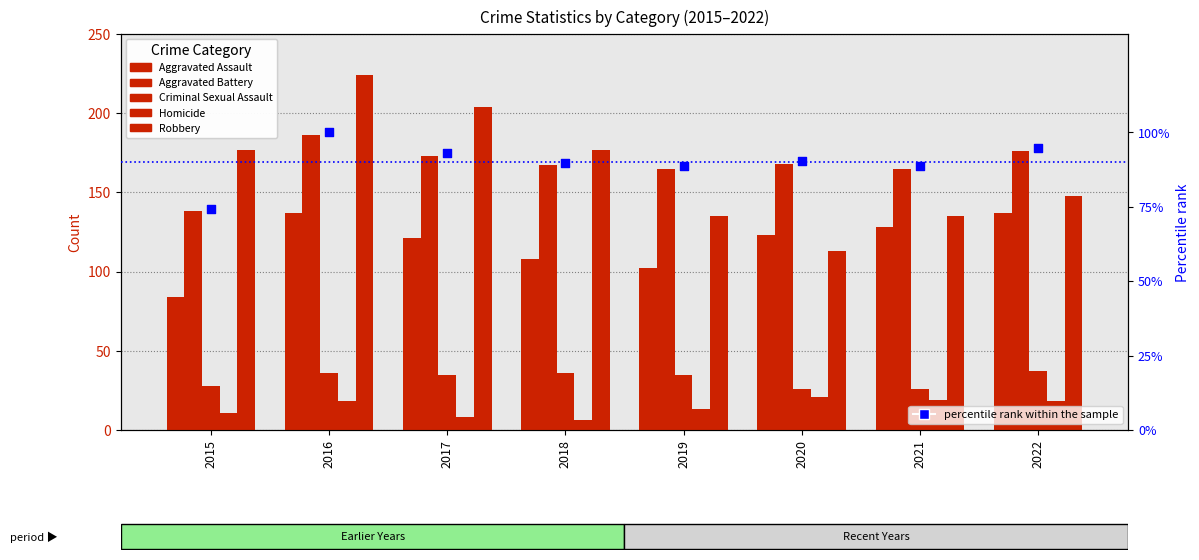

Which series reaches the maximum Y coordinate?

Robbery